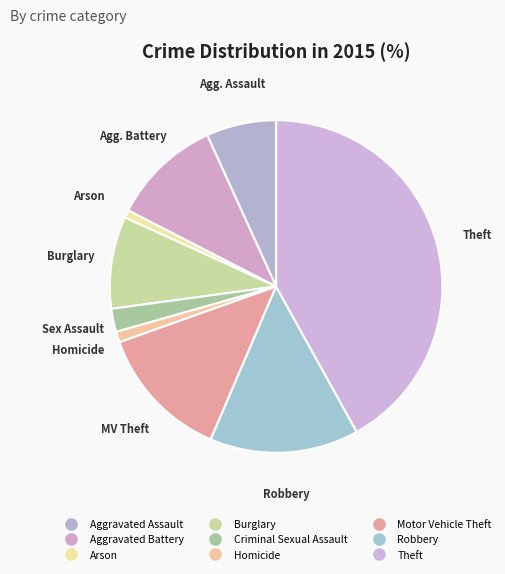

Does Robbery represent more than half of the total?

No